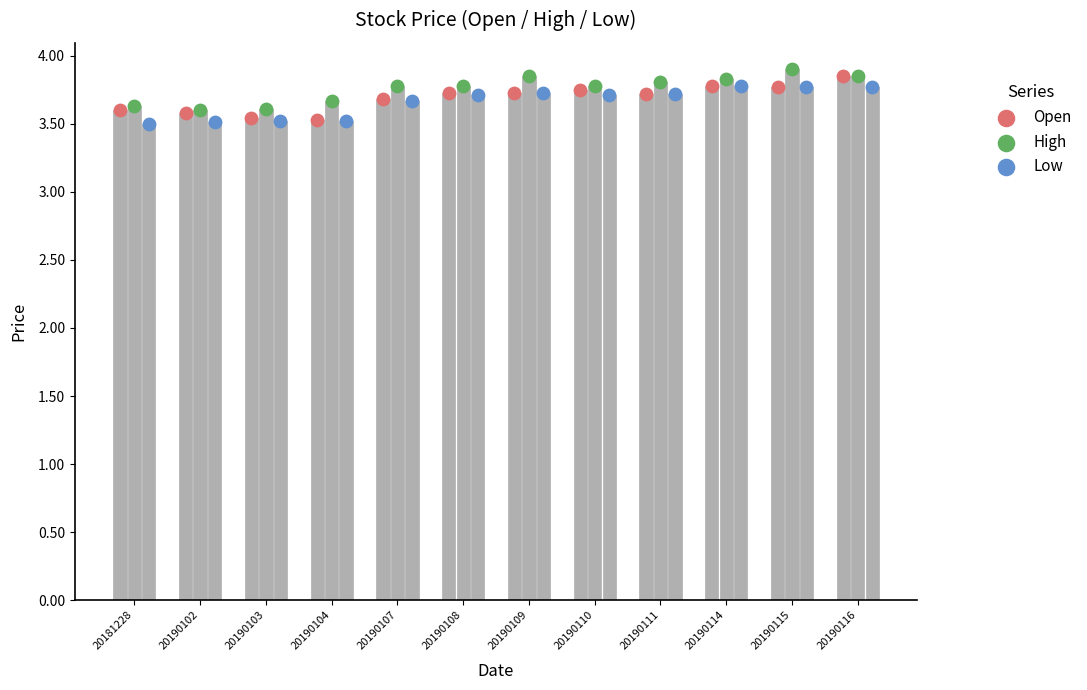

Is the value of High at 20190107 greater than the value of Open at 20190103?

Yes